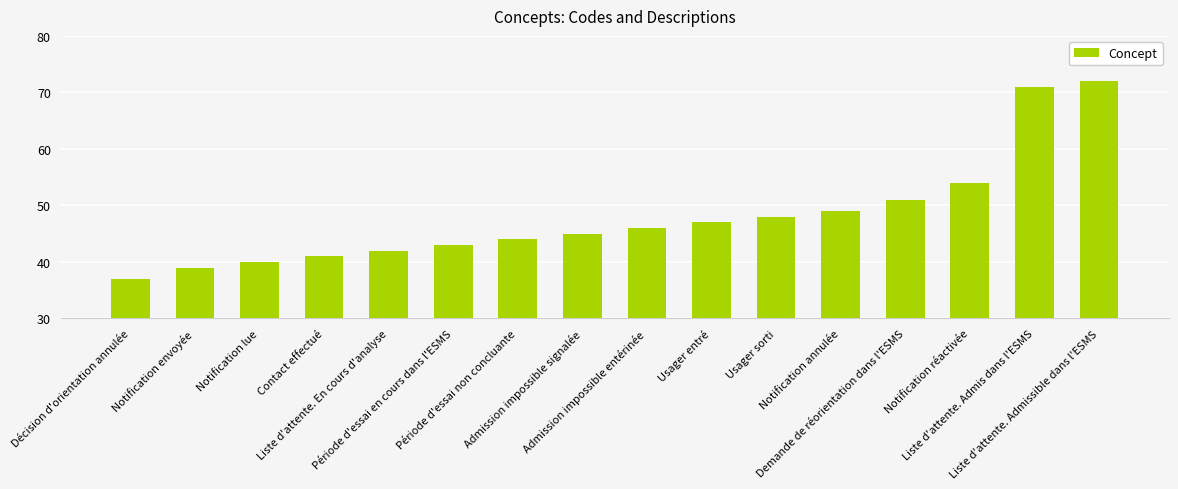

Reading left to right, list all the values displayed in this chart.

Décision d'orientation annulée=37	Notification envoyée=39	Notification lue=40	Contact effectué=41	Liste d'attente. En cours d'analyse=42	Période d'essai en cours dans l'ESMS=43	Période d'essai non concluante=44	Admission impossible signalée=45	Admission impossible entérinée=46	Usager entré=47	Usager sorti=48	Notification annulée=49	Demande de réorientation dans l'ESMS=51	Notification réactivée=54	Liste d'attente. Admis dans l'ESMS=71	Liste d'attente. Admissible dans l'ESMS=72